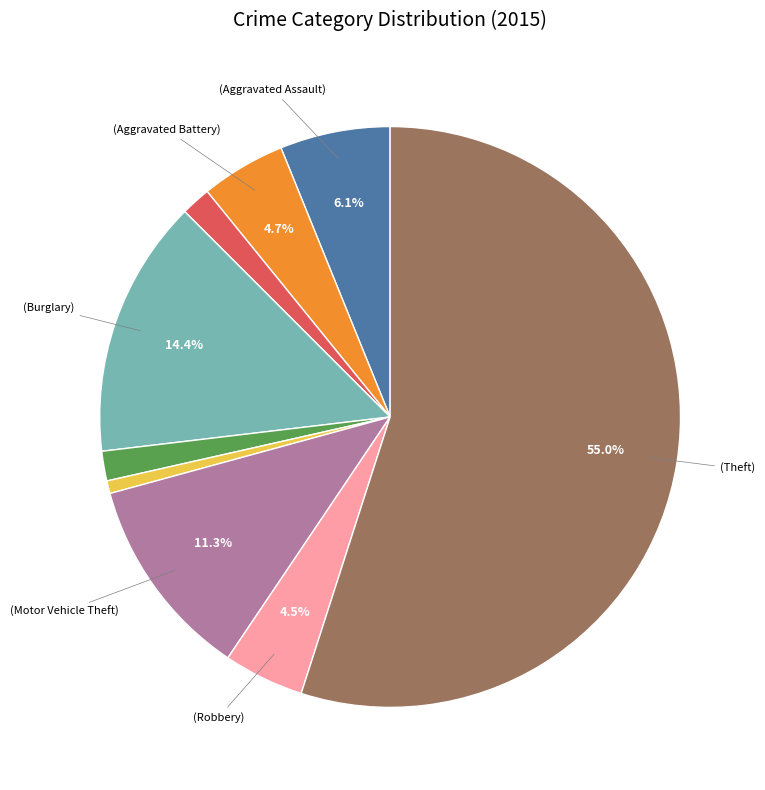

Count the number of slices in the pie.

9